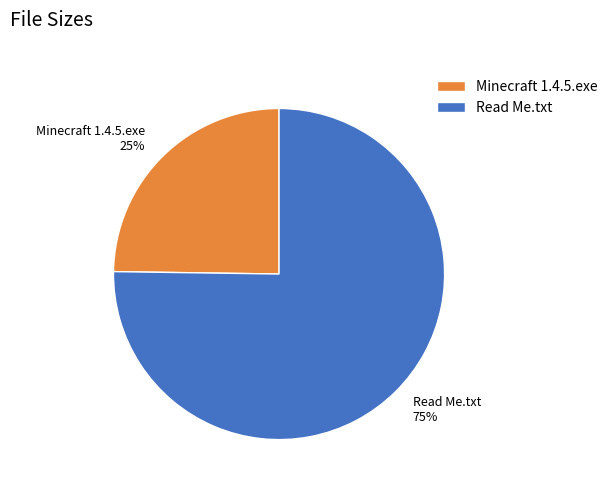

Which has a higher value, Minecraft 1.4.5.exe or Read Me.txt?

Read Me.txt